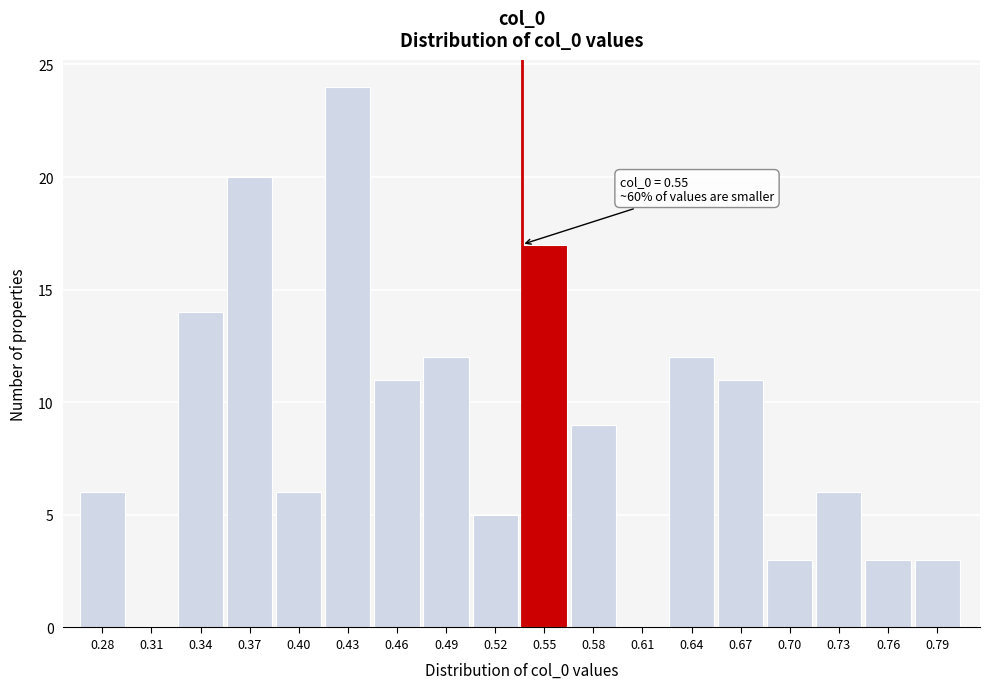

Reading right to left, extract all data points from this chart.

0.79=3	0.76=3	0.73=6	0.70=3	0.67=11	0.64=12	0.61=0	0.58=9	0.55=17	0.52=5	0.49=12	0.46=11	0.43=24	0.40=6	0.37=20	0.34=14	0.31=0	0.28=6